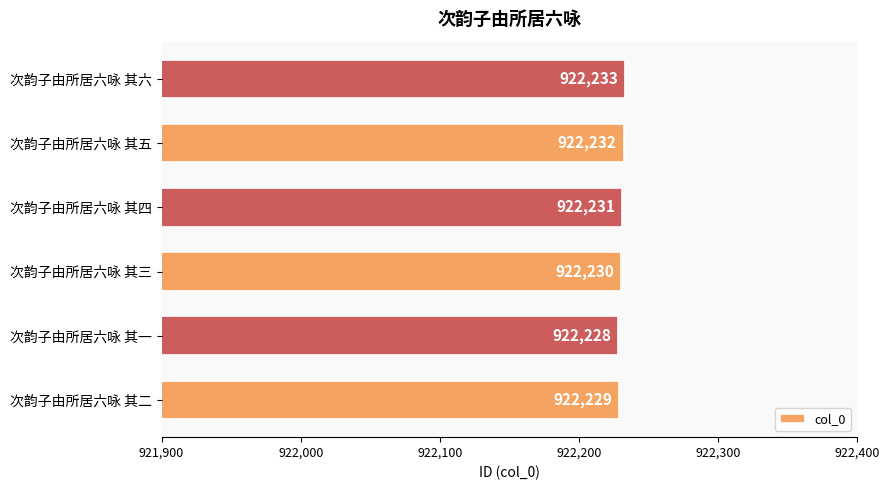

What is the difference between the second highest and minimum values?

4